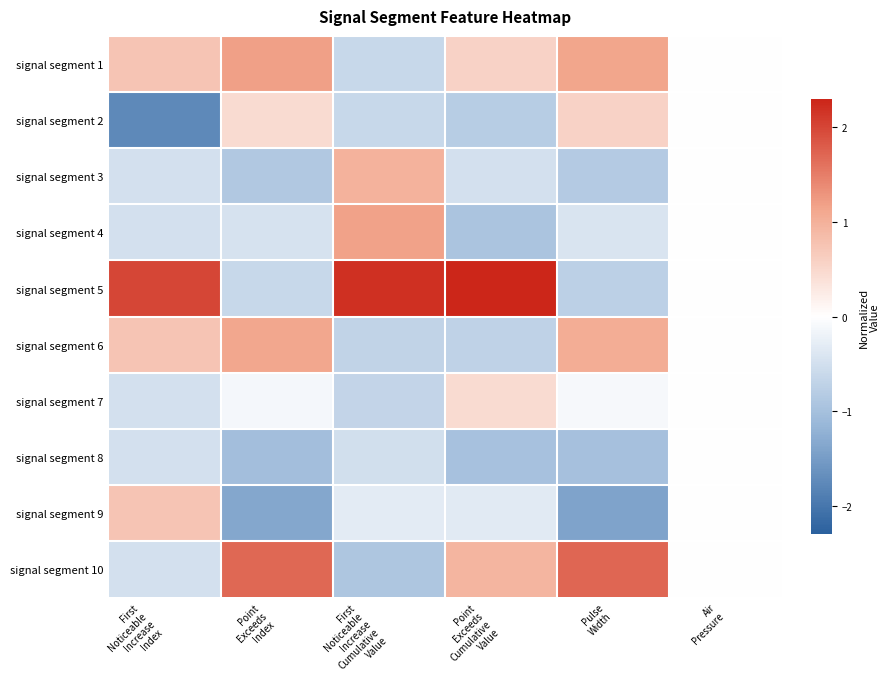

At Pulse Width, list the series in order from largest to smallest.

signal segment 10, signal segment 1, signal segment 6, signal segment 2, signal segment 7, signal segment 4, signal segment 5, signal segment 3, signal segment 8, signal segment 9